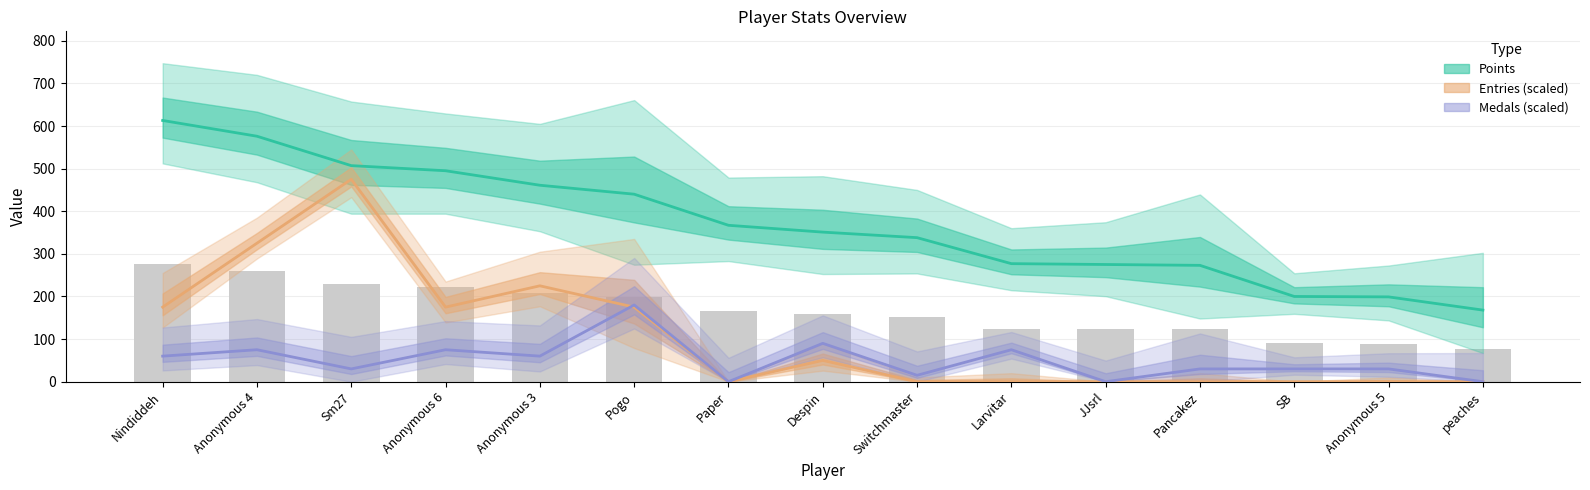

What is the approximate value of Points at Pogo, to the nearest 50?

450